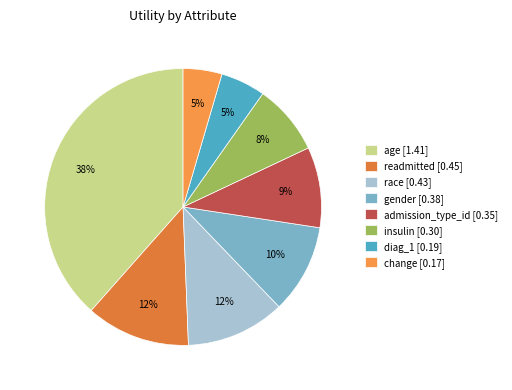

To the nearest percent, what is the average slice percentage?

12%